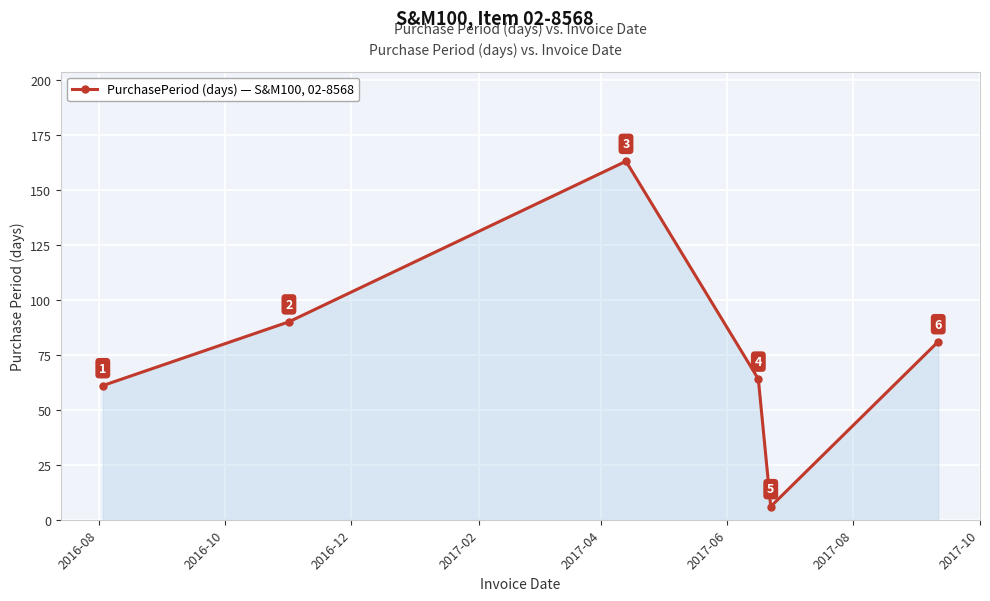

What is the maximum value shown in the chart?

163